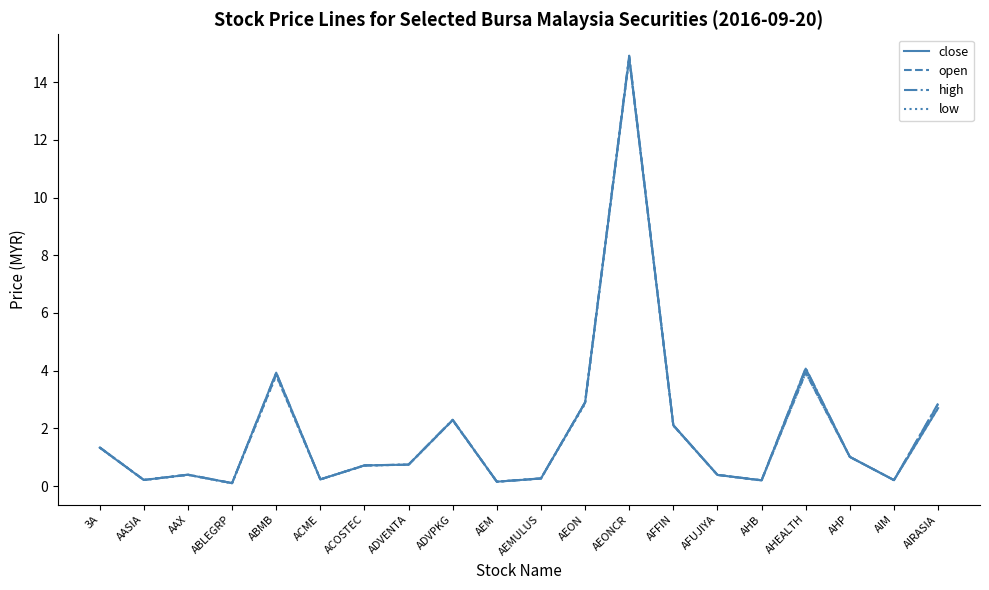

Does the chart have visible grid lines?

No